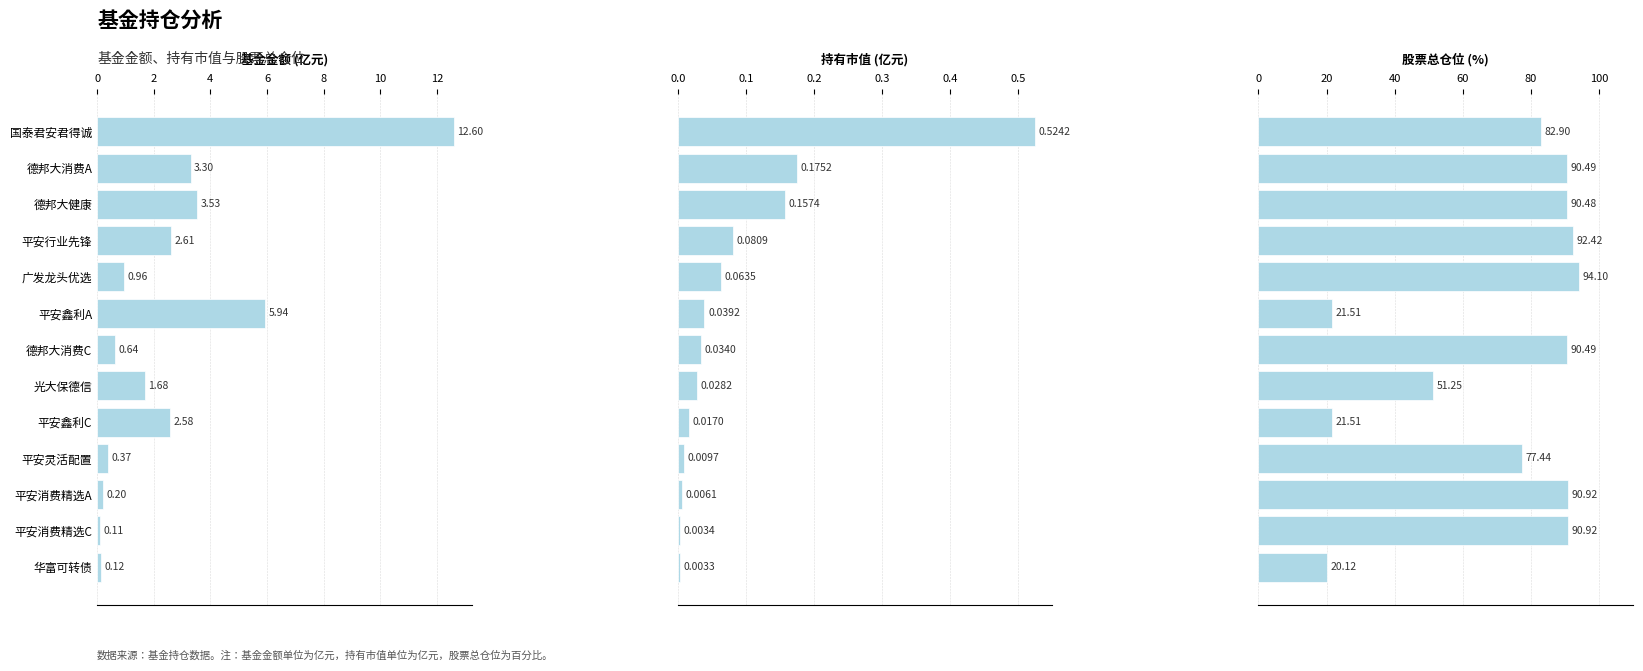

Reading left to right, what are all the values shown in this chart?

基金金额(亿元): 12.6	3.3	3.5	2.6	1.0	5.9	0.6	1.7	2.6	0.4	0.2	0.1	0.1
持有市值(亿元): 0.5	0.2	0.2	0.1	0.1	0.0	0.0	0.0	0.0	0.0	0.0	0.0	0.0
股票总仓位(%): 82.9	90.5	90.5	92.4	94.1	21.5	90.5	51.2	21.5	77.4	90.9	90.9	20.1